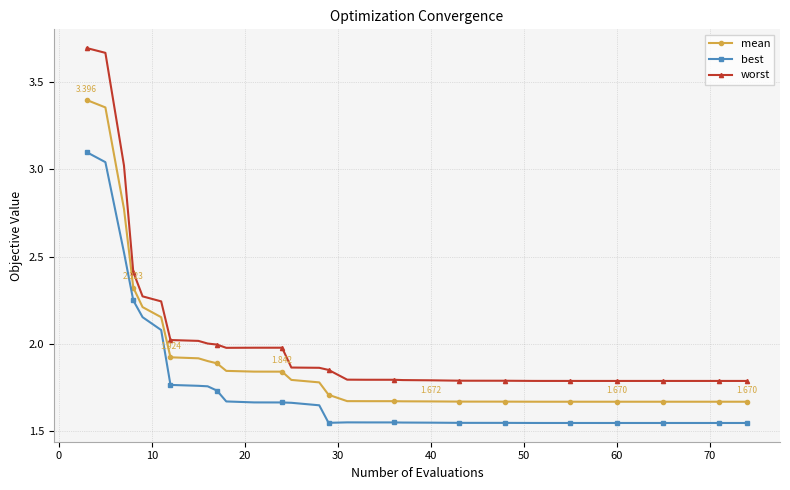

True or false: worst and best cross at least once.

False